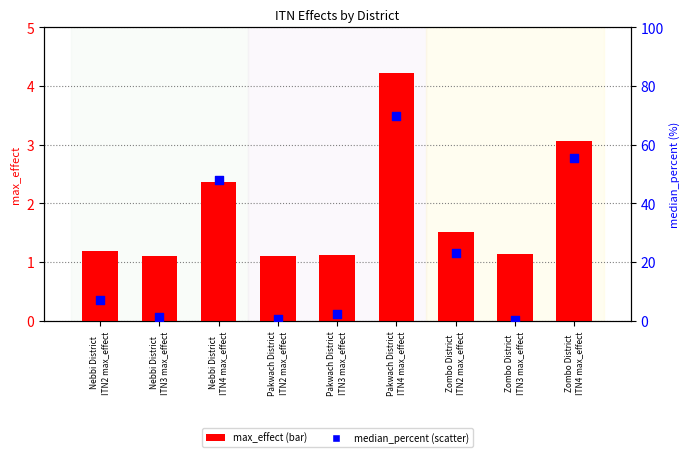

Which series reaches the maximum Y coordinate?

ITN4 median_percent